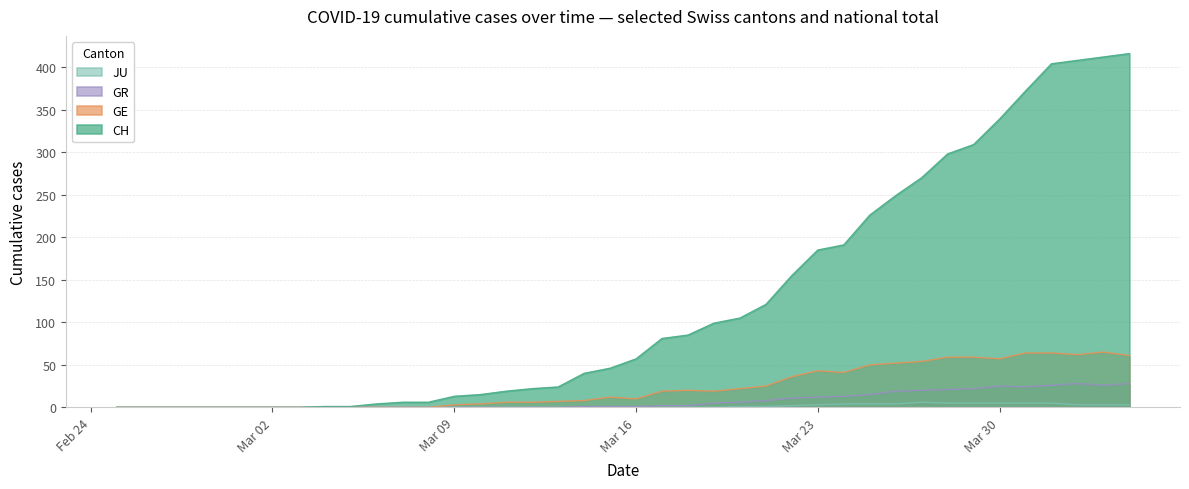

True or false: GR has a value of 6 at Mar 30.

False